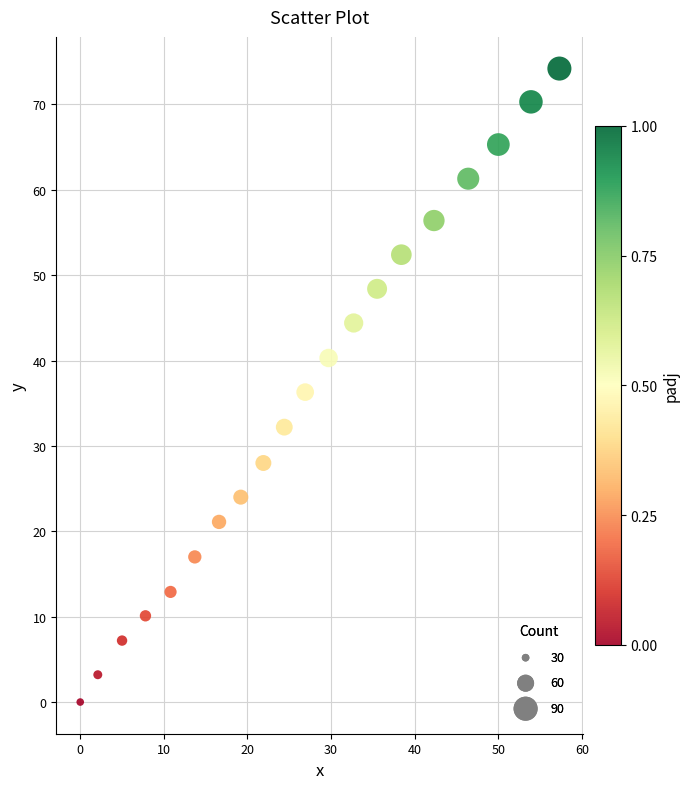

What is the range of X values (max minus min)?

57.3